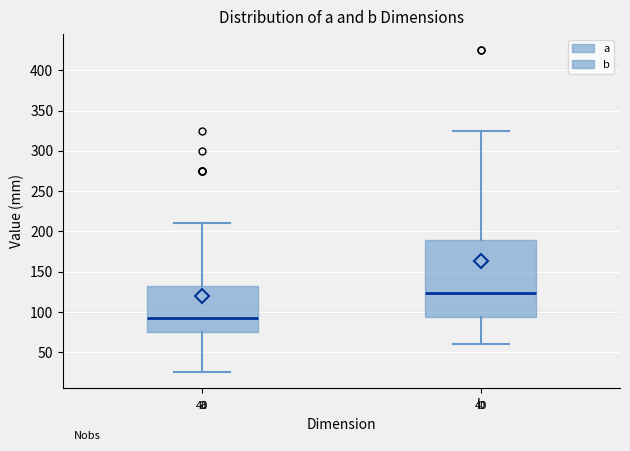

Where is the lower edge of the box for b on the y-axis? The values are not printed on the chart, so give them approximately, as read against the axis.

95